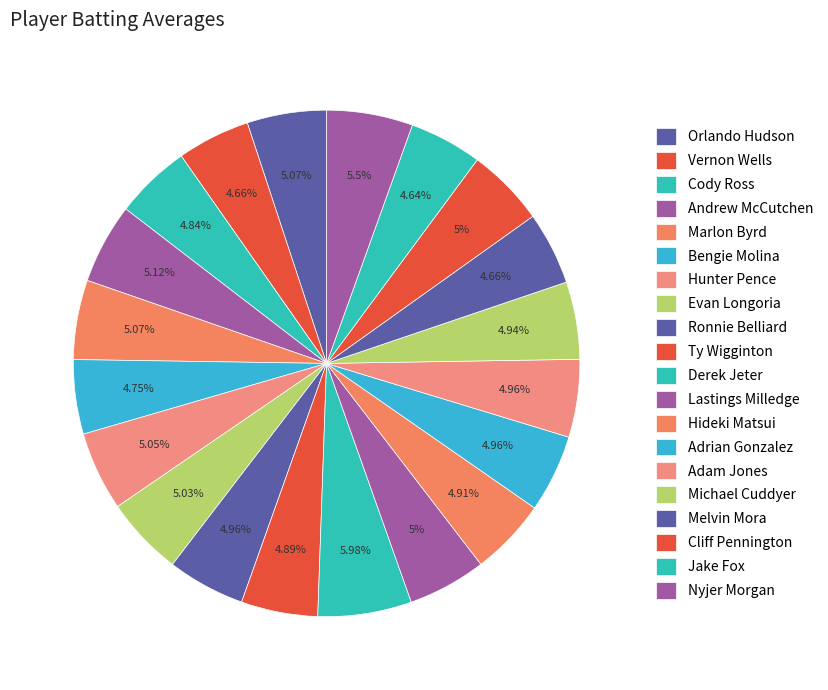

True or false: Adam Jones accounts for 5% of the total.

True